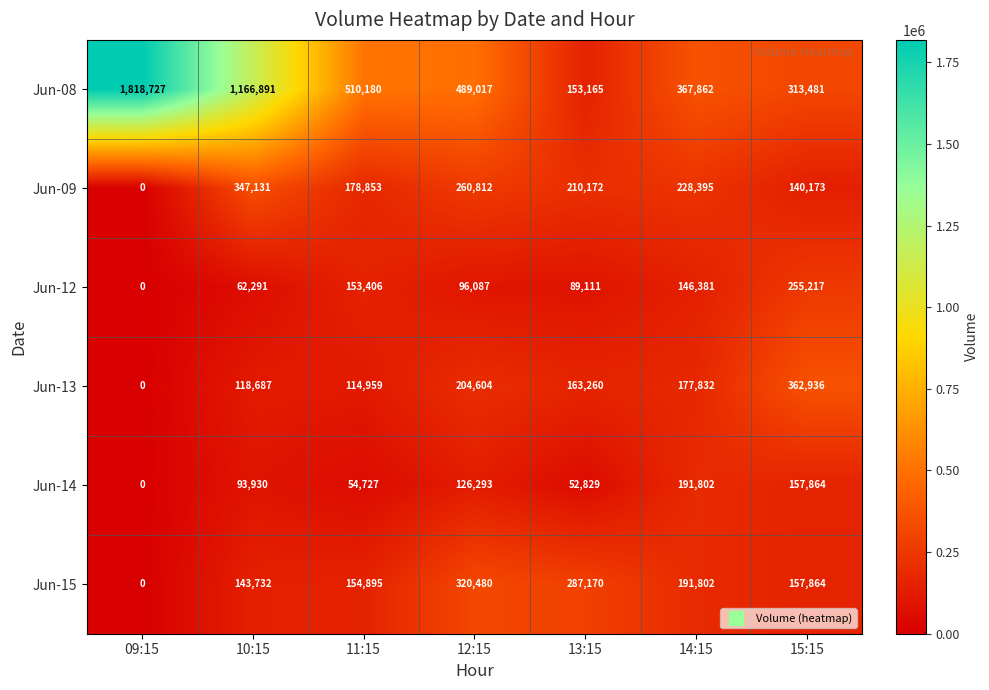

At how many categories does at least one series exceed 175359?

7